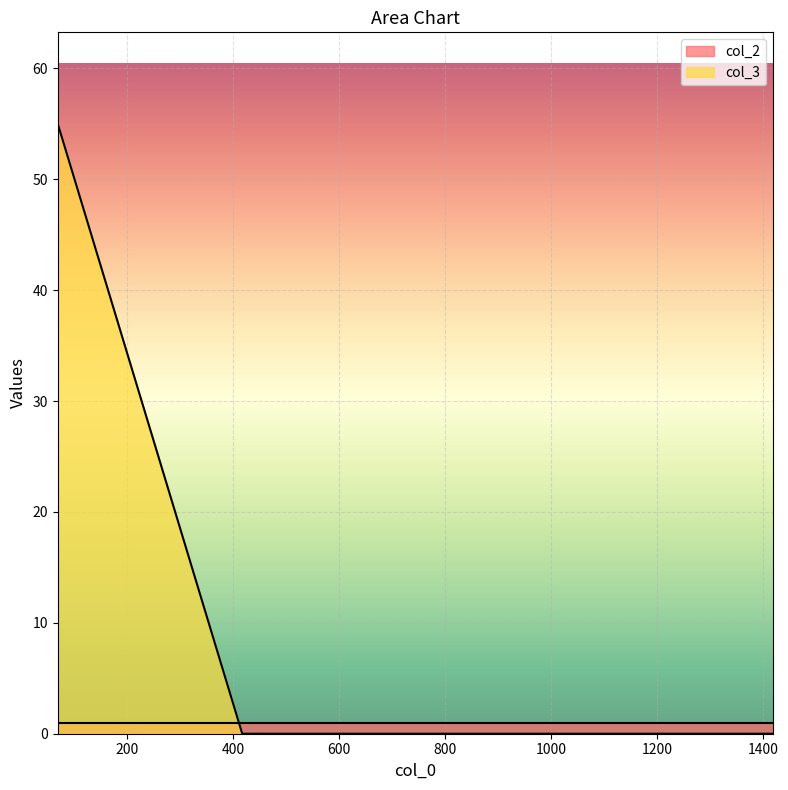

Reading left to right, list all the values displayed in this chart.

55	0	0